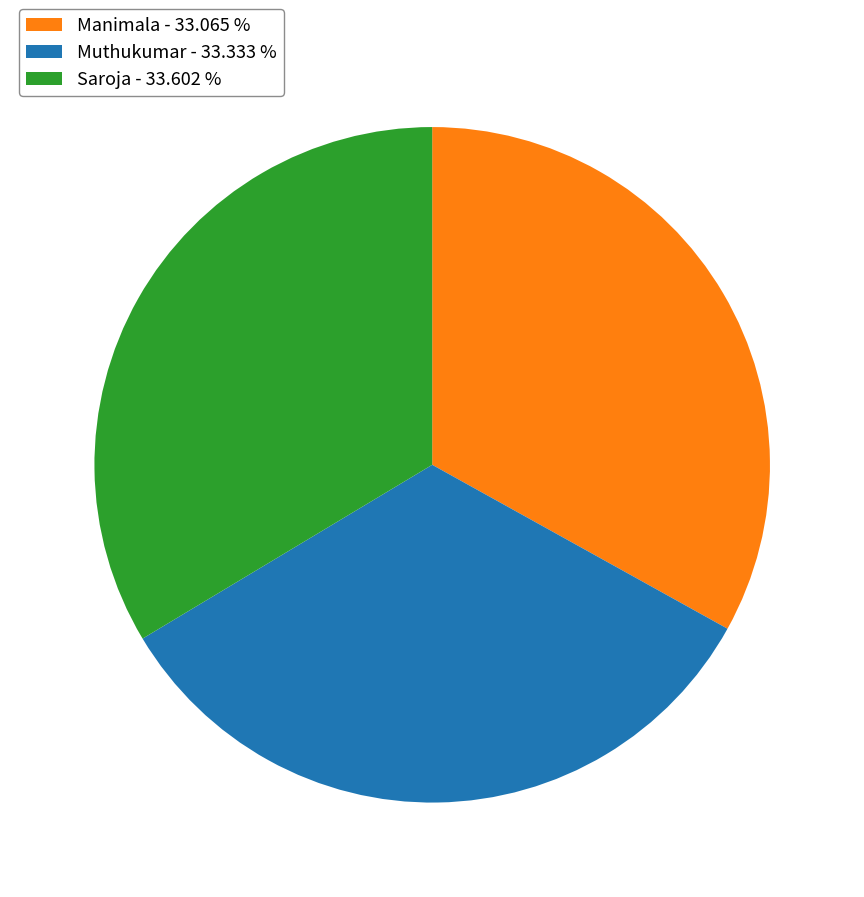

Do Muthukumar - 33.333 % and Manimala - 33.065 % together represent more than half of the pie?

Yes